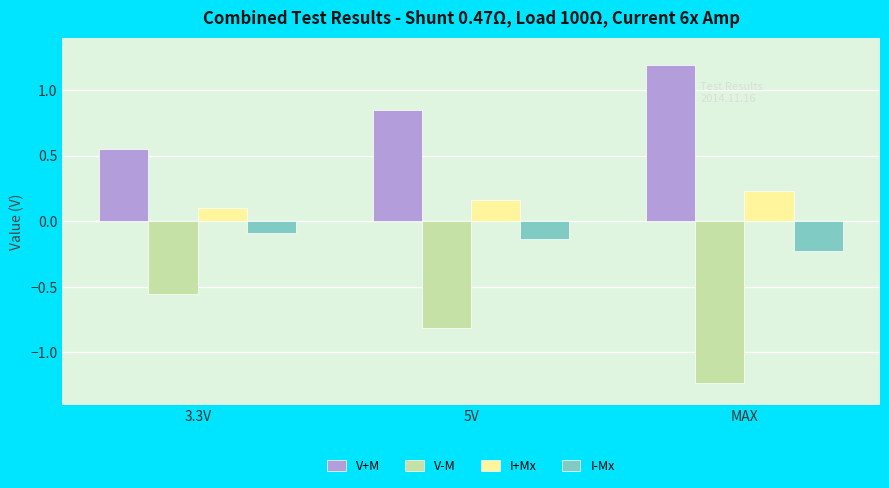

What is the sum of the I-Mx values at MAX and 5V?

-0.4